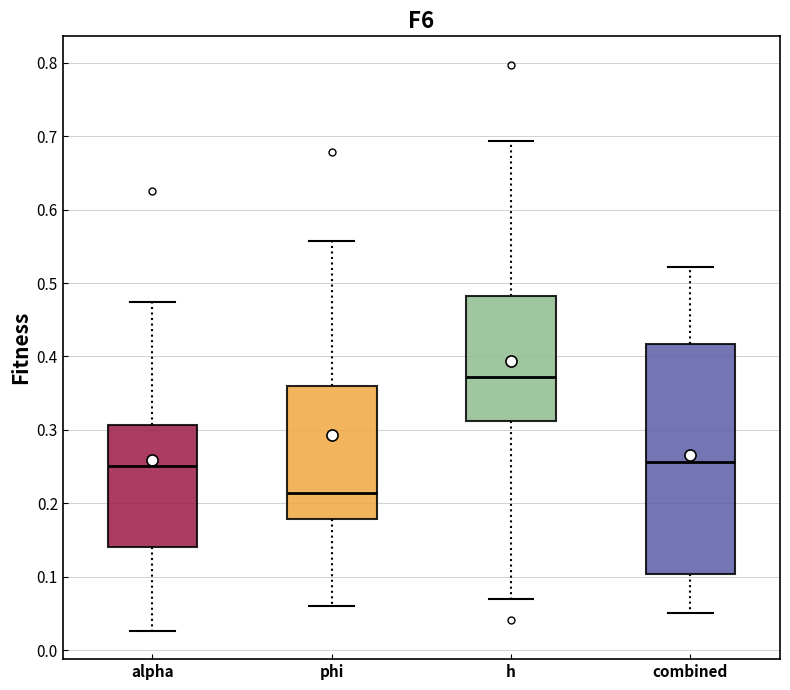

Reading left to right, read every box against the y-axis: the position of its median line, the range the box covers, and the ends of its whiskers. The values are not printed on the chart, so give them approximately, as read against the axis.

alpha: median 0.25, box 0.14 to 0.31, whiskers 0.03 to 0.47
phi: median 0.21, box 0.18 to 0.36, whiskers 0.06 to 0.56
h: median 0.37, box 0.31 to 0.48, whiskers 0.07 to 0.69
combined: median 0.26, box 0.10 to 0.42, whiskers 0.05 to 0.52